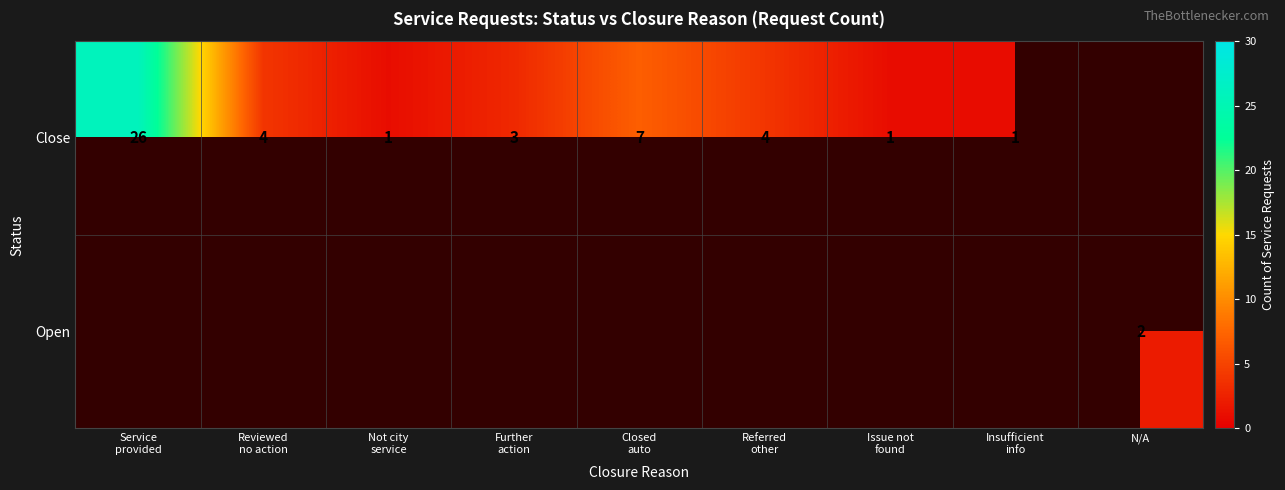

How many data points does each series have?

9